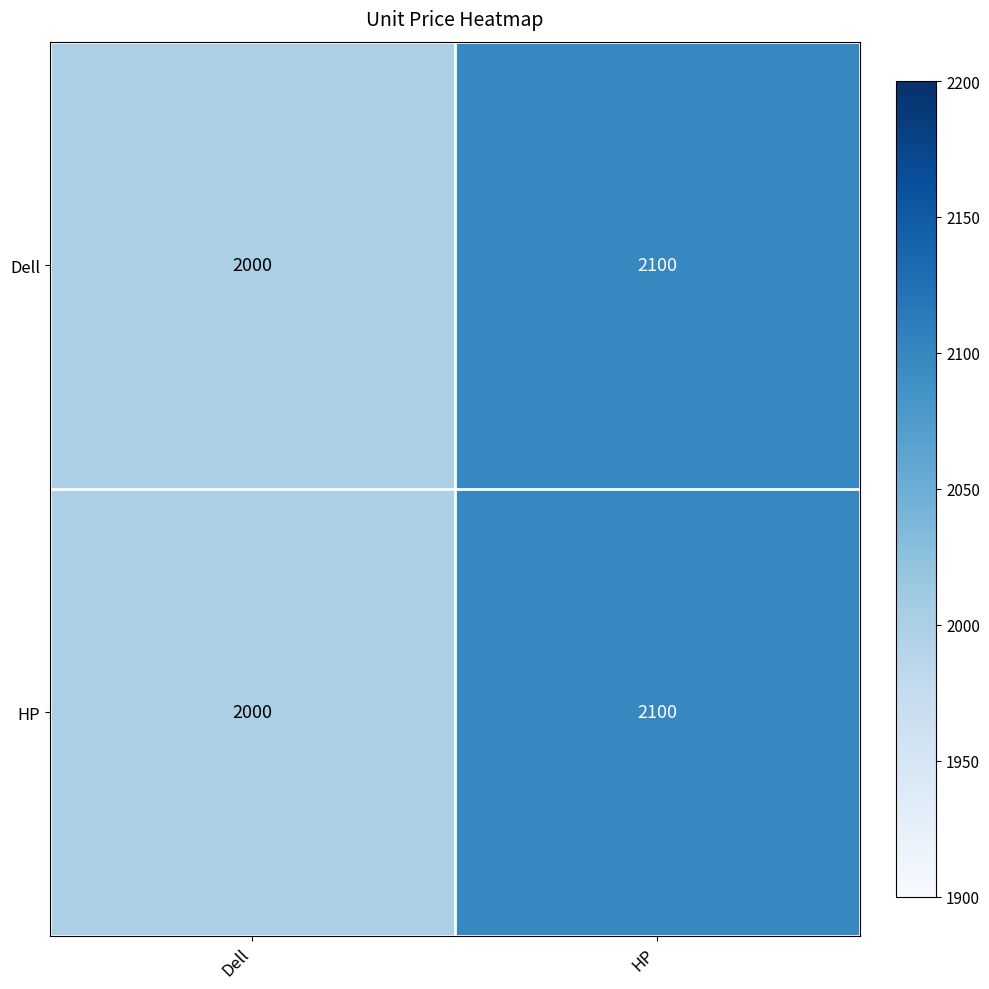

List the labels in order of HP value, smallest first.

Dell, HP